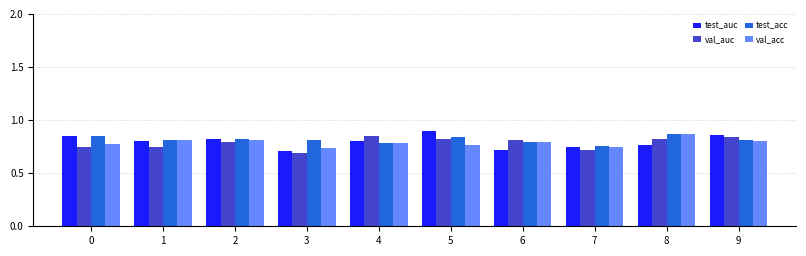

Count the number of categories in the chart.

10